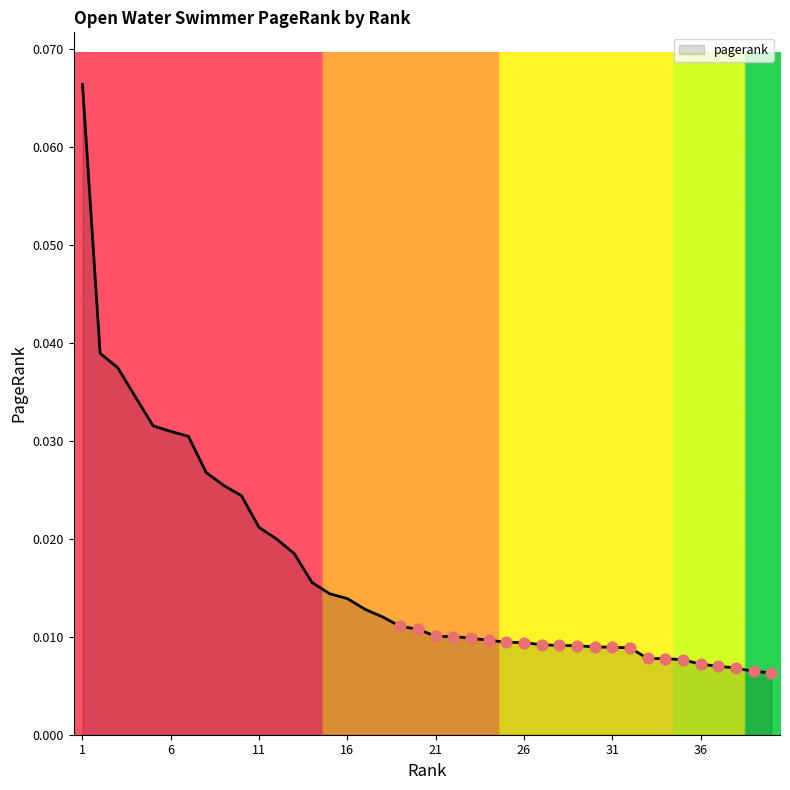

Is this an area chart (filled region under the line)?

Yes